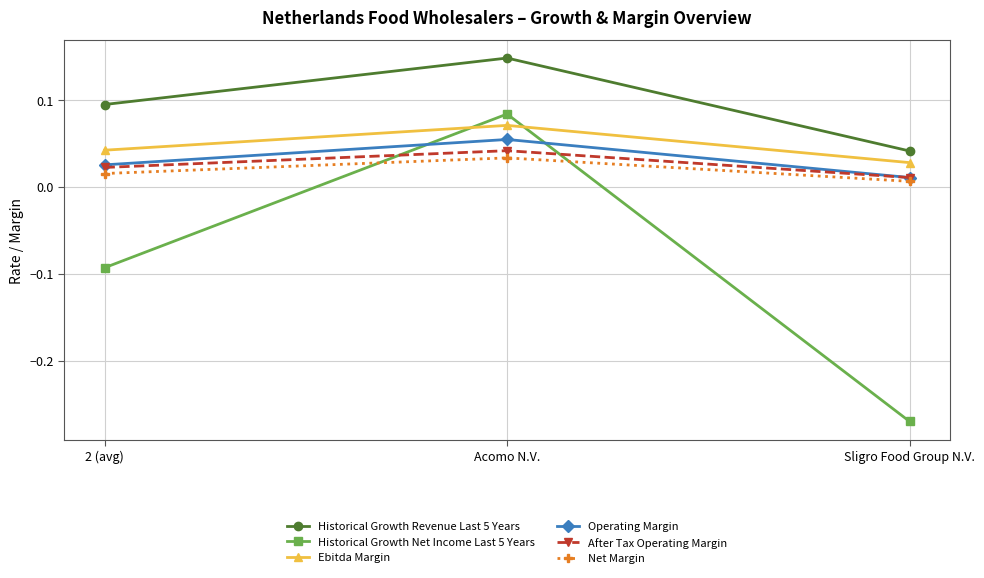

Is this an area chart (filled region under the line)?

No